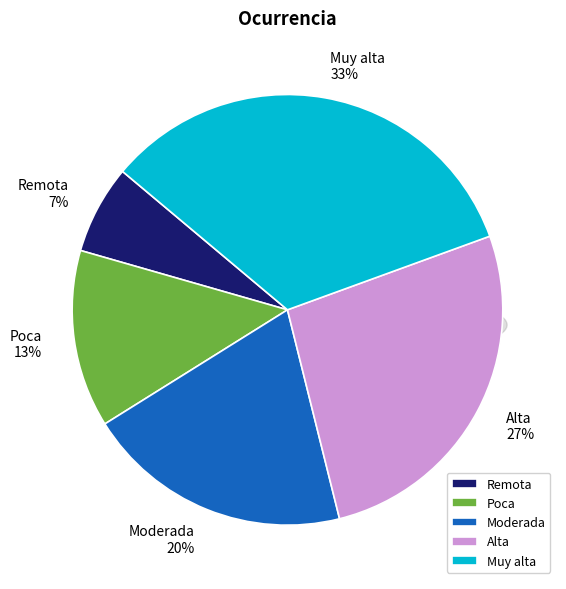

What is the largest slice in the pie chart?

Muy alta